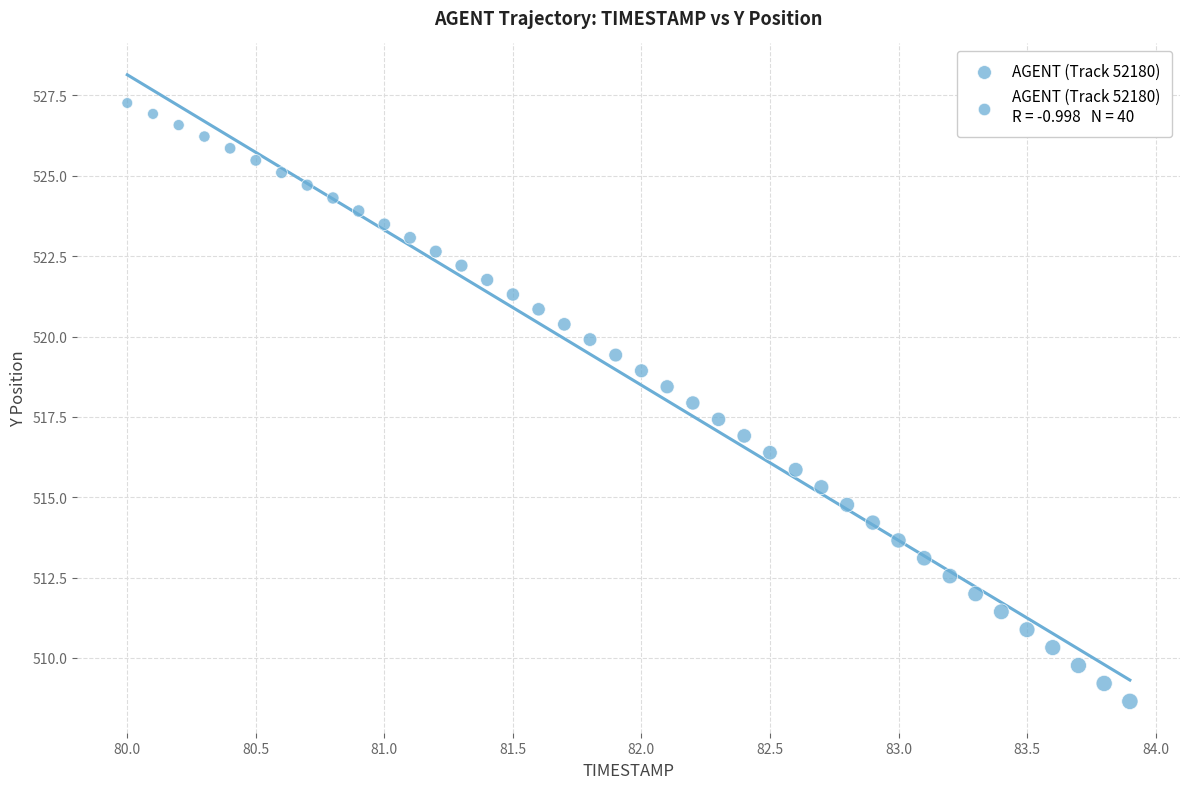

What is the range of Y values (max minus min)?

18.6